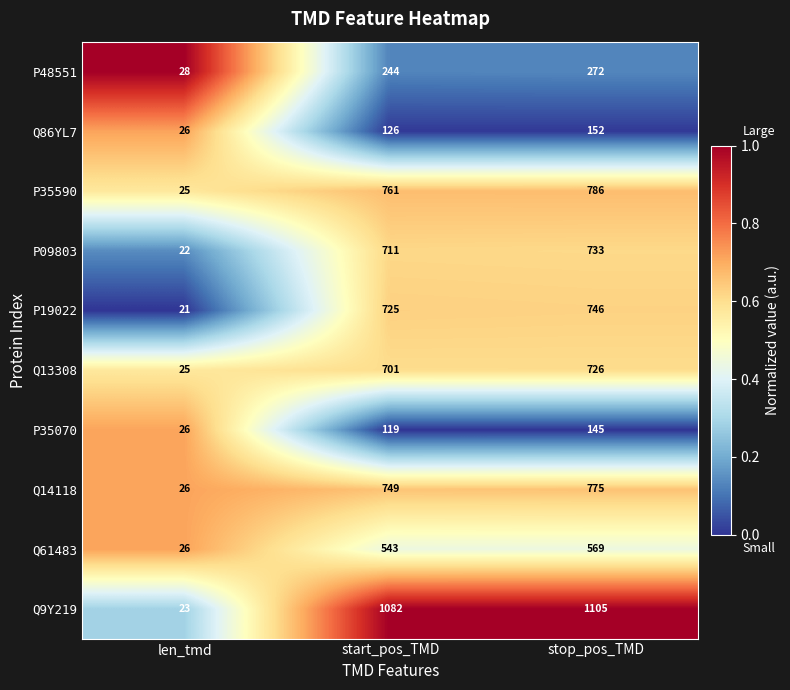

How many categories are shown in the chart?

3